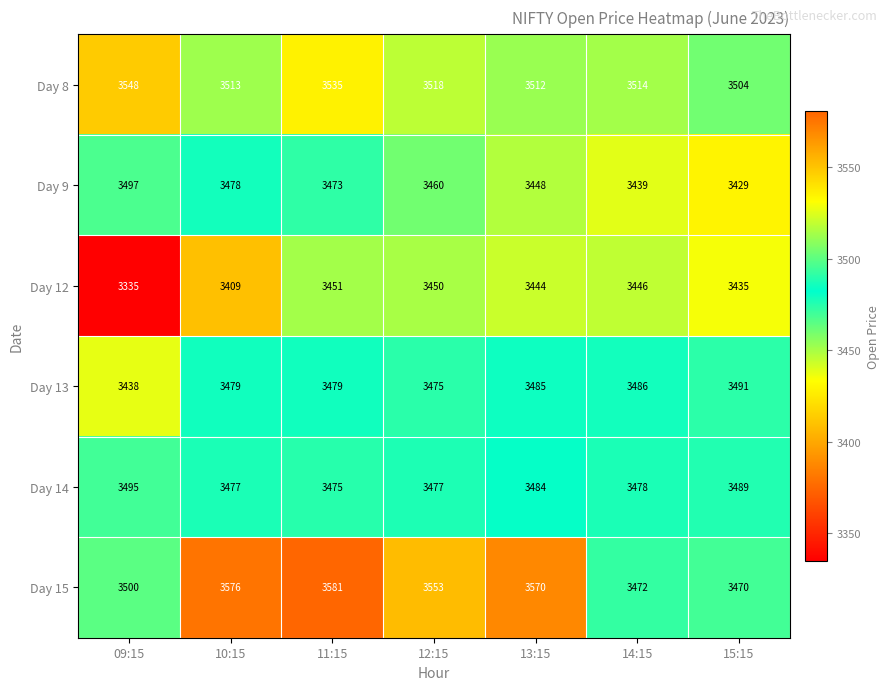

Which series has the widest spread of values?

Day 12